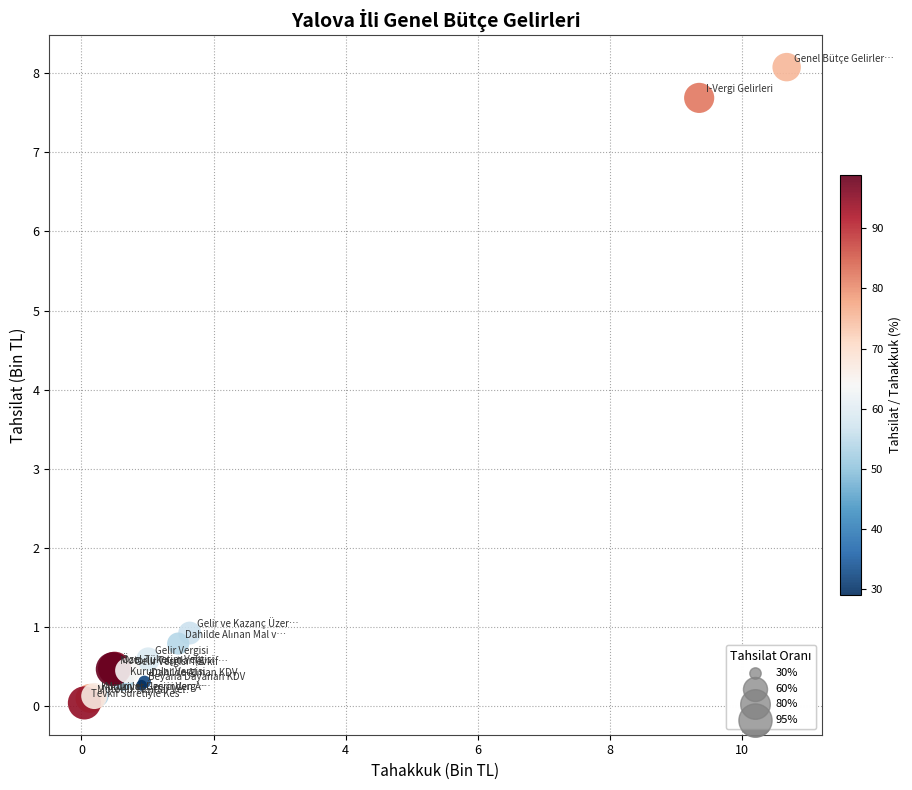

What Y value in the scatter plot is closest to 4?

0.9